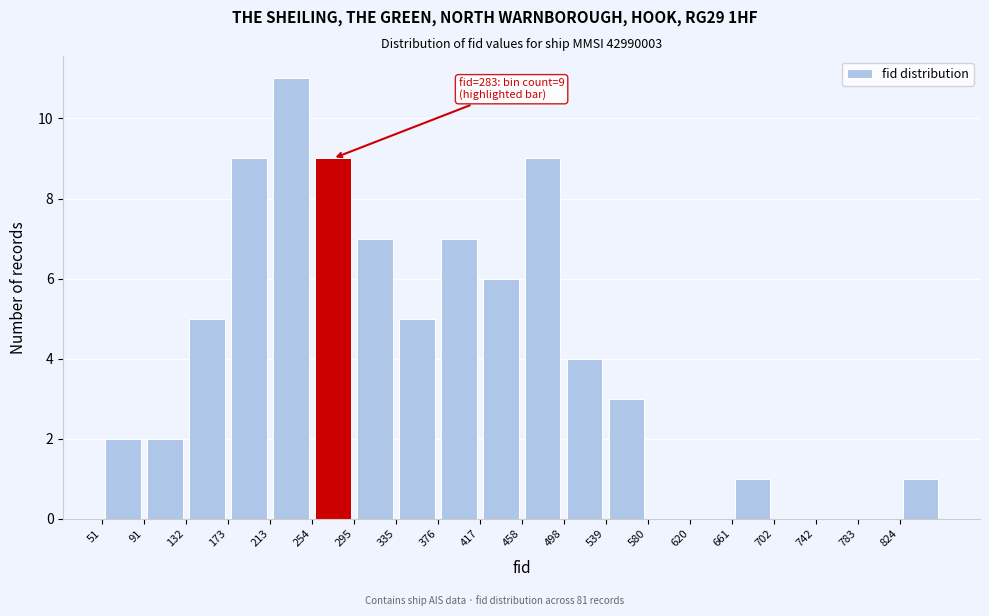

Which range on the x-axis has the tallest bar?

215 to 255